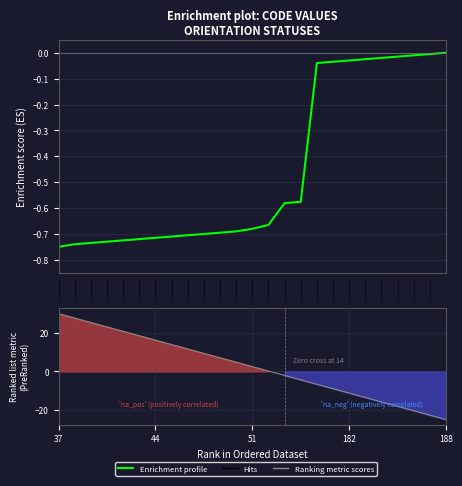

What is the label of the 17th point from the left?

16